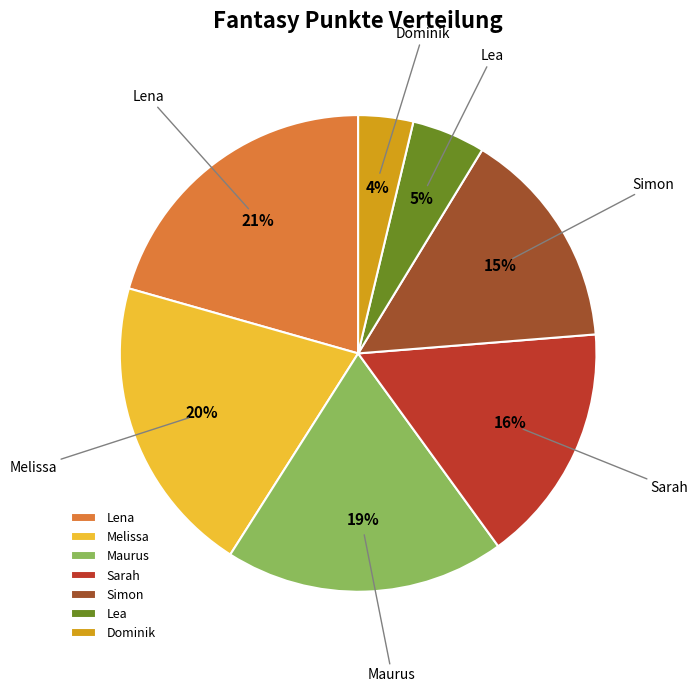

What is the smallest slice in the pie chart?

Dominik